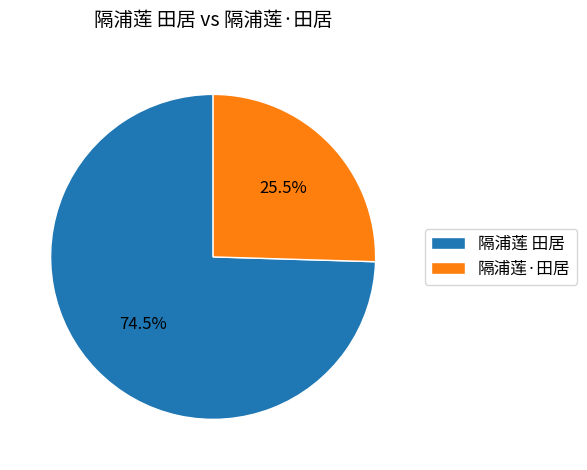

Is there any slice that represents more than half of the pie?

Yes